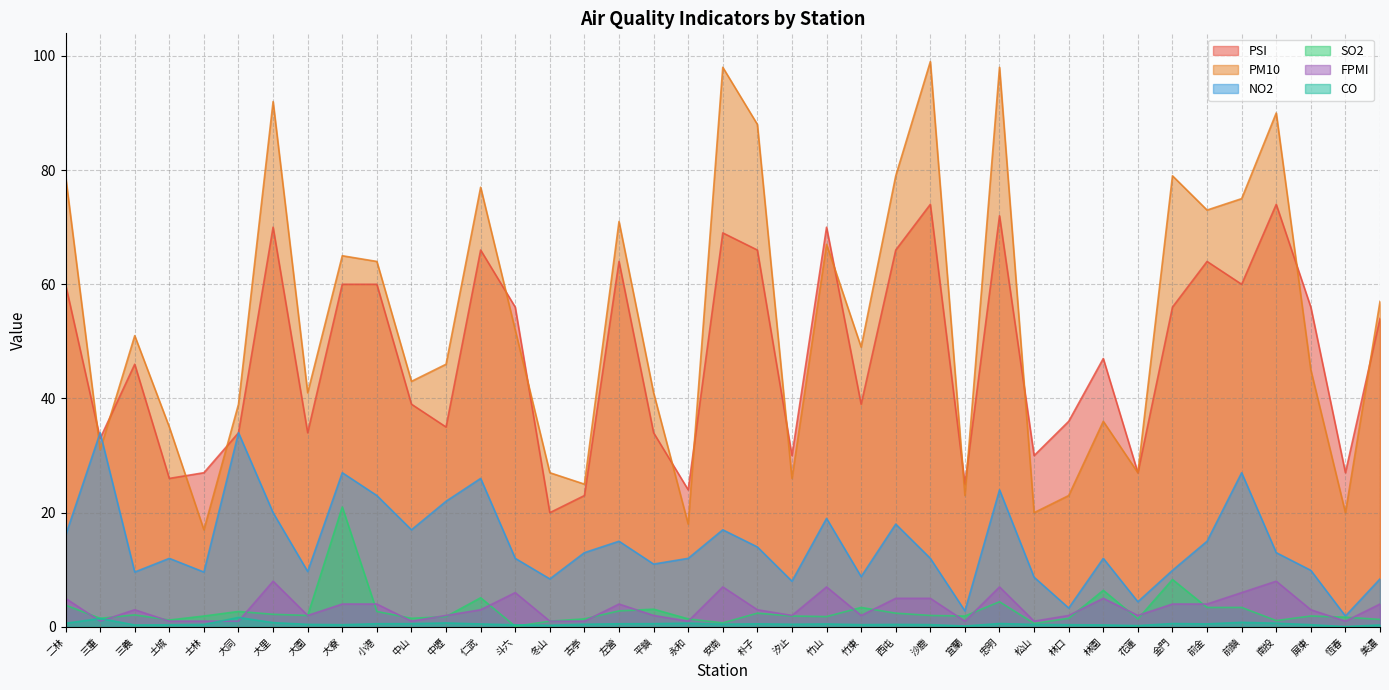

Reading left to right, what are all the values shown in this chart?

PSI: 二林=60.0	三重=33.0	三義=46.0	土城=26.0	士林=27.0	大同=34.0	大里=70.0	大園=34.0	大寮=60.0	小港=60.0	中山=39.0	中壢=35.0	仁武=66.0	斗六=56.0	冬山=20.0	古亭=23.0	左營=64.0	平鎮=34.0	永和=24.0	安南=69.0	朴子=66.0	汐止=30.0	竹山=70.0	竹東=39.0	西屯=66.0	沙鹿=74.0	宜蘭=25.0	忠明=72.0	松山=30.0	林口=36.0	林園=47.0	花蓮=27.0	金門=56.0	前金=64.0	前鎮=60.0	南投=74.0	屏東=56.0	恆春=27.0	美濃=54.0
PM10: 二林=79.0	三重=31.0	三義=51.0	土城=35.0	士林=17.0	大同=39.0	大里=92.0	大園=41.0	大寮=65.0	小港=64.0	中山=43.0	中壢=46.0	仁武=77.0	斗六=52.0	冬山=27.0	古亭=25.0	左營=71.0	平鎮=41.0	永和=18.0	安南=98.0	朴子=88.0	汐止=26.0	竹山=67.0	竹東=49.0	西屯=79.0	沙鹿=99.0	宜蘭=23.0	忠明=98.0	松山=20.0	林口=23.0	林園=36.0	花蓮=27.0	金門=79.0	前金=73.0	前鎮=75.0	南投=90.0	屏東=45.0	恆春=20.0	美濃=57.0
NO2: 二林=16.0	三重=34.0	三義=9.6	土城=12.0	士林=9.6	大同=34.0	大里=20.0	大園=9.7	大寮=27.0	小港=23.0	中山=17.0	中壢=22.0	仁武=26.0	斗六=12.0	冬山=8.4	古亭=13.0	左營=15.0	平鎮=11.0	永和=12.0	安南=17.0	朴子=14.0	汐止=8.0	竹山=19.0	竹東=8.8	西屯=18.0	沙鹿=12.0	宜蘭=2.8	忠明=24.0	松山=8.7	林口=3.3	林園=12.0	花蓮=4.4	金門=9.9	前金=15.0	前鎮=27.0	南投=13.0	屏東=9.9	恆春=1.9	美濃=8.4
SO2: 二林=3.8	三重=1.5	三義=2.1	土城=1.2	士林=1.9	大同=2.7	大里=2.2	大園=2.0	大寮=21.0	小港=2.7	中山=1.5	中壢=1.8	仁武=5.1	斗六=0.1	冬山=1.0	古亭=1.4	左營=2.8	平鎮=3.1	永和=1.4	安南=0.7	朴子=2.4	汐止=1.9	竹山=1.8	竹東=3.4	西屯=2.4	沙鹿=2.0	宜蘭=1.9	忠明=4.4	松山=0.6	林口=1.5	林園=6.4	花蓮=1.4	金門=8.3	前金=3.4	前鎮=3.4	南投=1.1	屏東=1.9	恆春=1.7	美濃=1.3
FPMI: 二林=5.0	三重=1.0	三義=3.0	土城=1.0	士林=1.0	大同=1.0	大里=8.0	大園=2.0	大寮=4.0	小港=4.0	中山=1.0	中壢=2.0	仁武=3.0	斗六=6.0	冬山=1.0	古亭=1.0	左營=4.0	平鎮=2.0	永和=1.0	安南=7.0	朴子=3.0	汐止=2.0	竹山=7.0	竹東=2.0	西屯=5.0	沙鹿=5.0	宜蘭=1.0	忠明=7.0	松山=1.0	林口=2.0	林園=5.0	花蓮=2.0	金門=4.0	前金=4.0	前鎮=6.0	南投=8.0	屏東=3.0	恆春=1.0	美濃=4.0
CO: 二林=0.6	三重=1.5	三義=0.3	土城=0.4	士林=0.4	大同=1.6	大里=0.7	大園=0.4	大寮=0.4	小港=0.6	中山=0.6	中壢=0.7	仁武=0.5	斗六=0.4	冬山=0.3	古亭=0.5	左營=0.5	平鎮=0.6	永和=0.7	安南=0.5	朴子=0.5	汐止=0.5	竹山=0.5	竹東=0.4	西屯=0.4	沙鹿=0.4	宜蘭=0.2	忠明=0.6	松山=0.4	林口=0.4	林園=0.3	花蓮=0.2	金門=0.6	前金=0.5	前鎮=0.8	南投=0.6	屏東=0.4	恆春=0.1	美濃=0.3